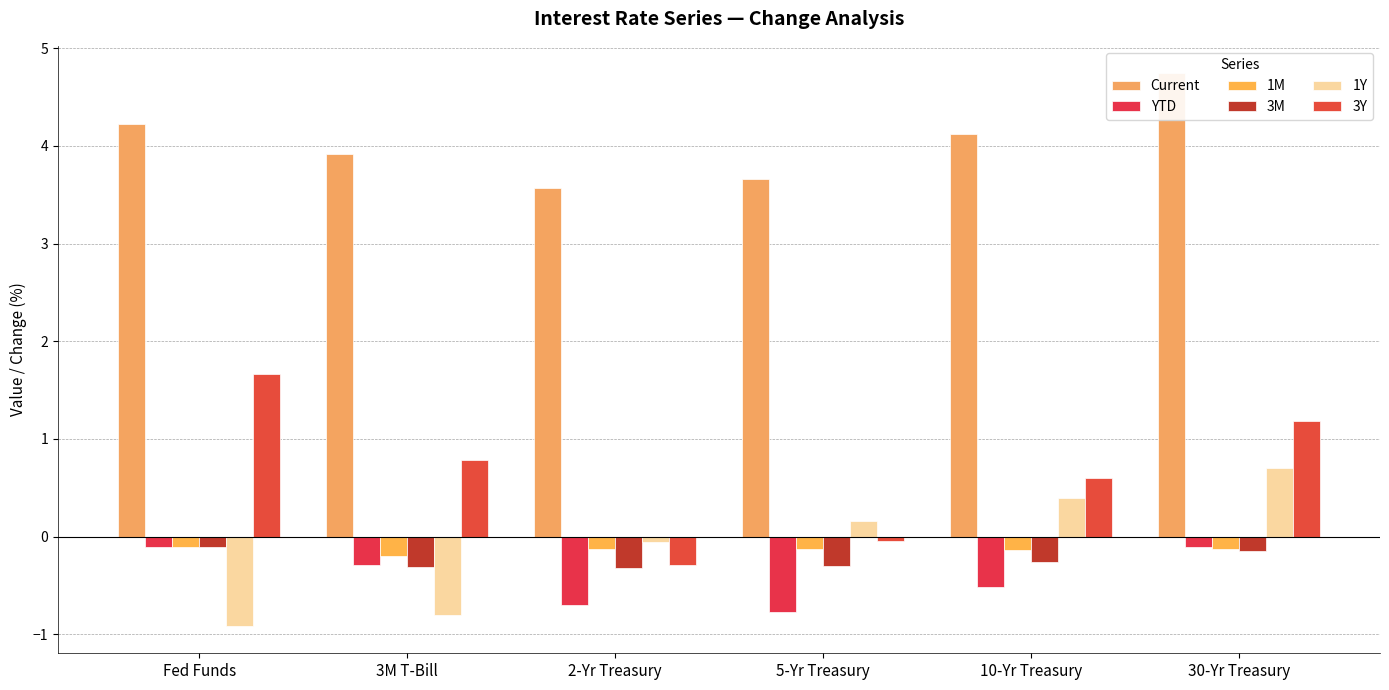

At which category is the sum across all series the highest?

30-Yr Treasury